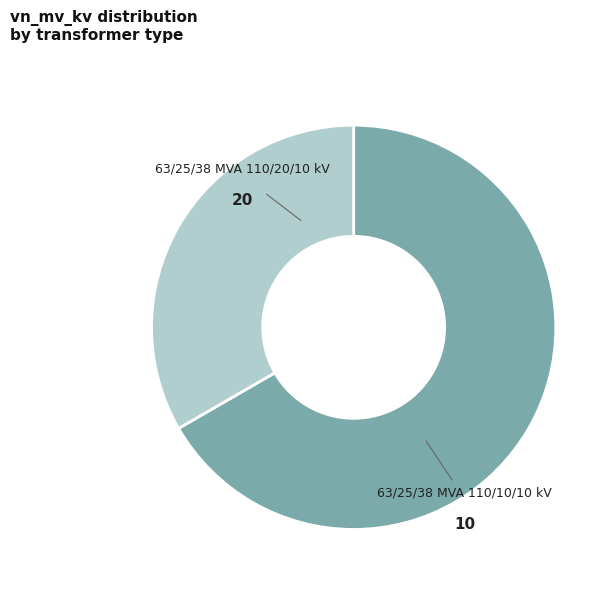

Which slice represents more than half of the pie?

63/25/38 MVA 110/20/10 kV